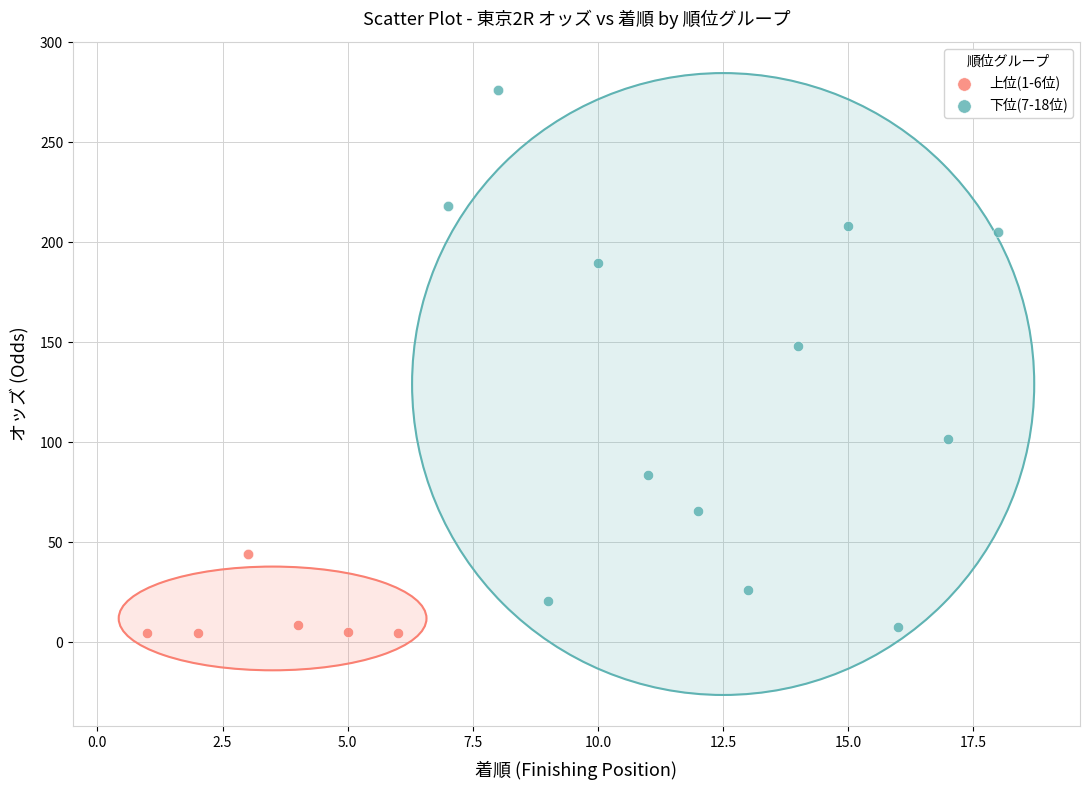

What are all the series names shown in the legend?

上位(1-6位), 下位(7-18位)